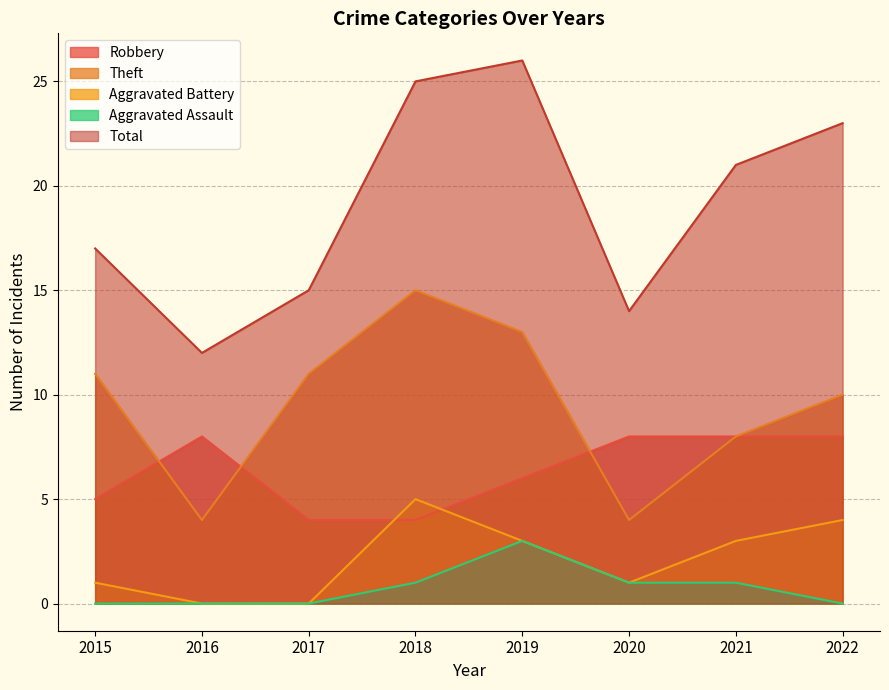

How many interior local peaks does the Robbery series have?

1